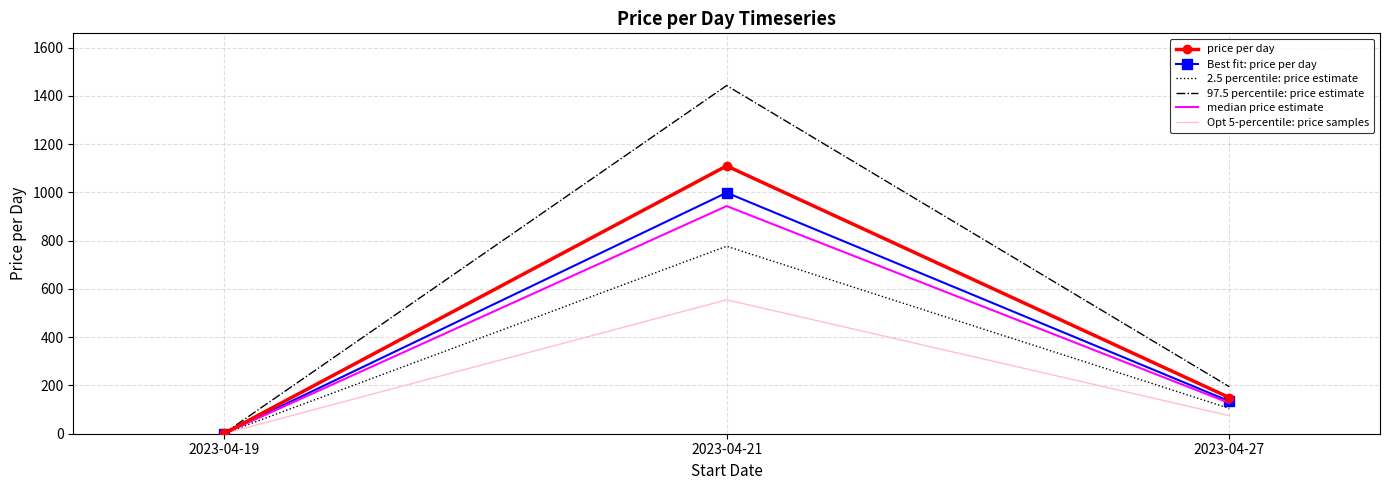

The value of 2.5 percentile: price estimate at 2023-04-21 is 1157.2. True or false?

False